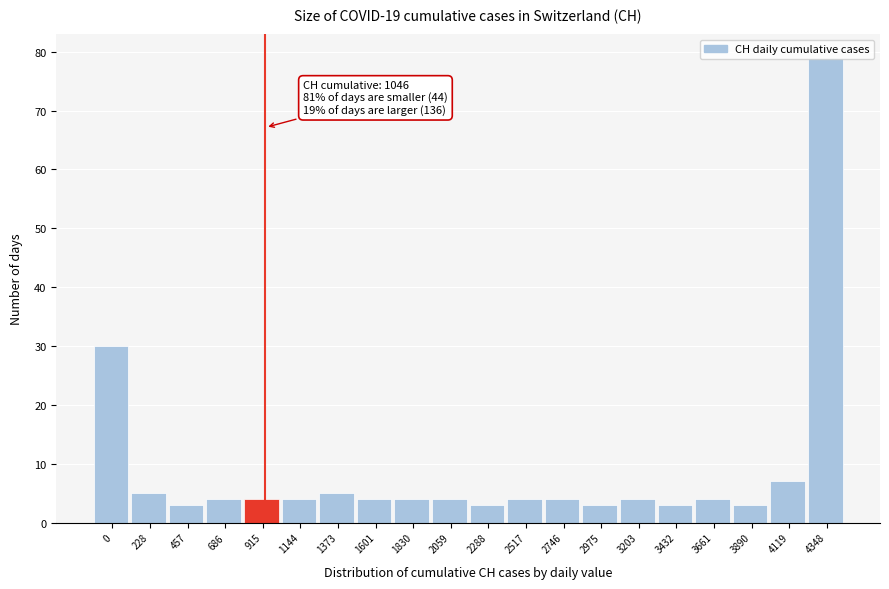

What is the minimum value shown in the chart?

3